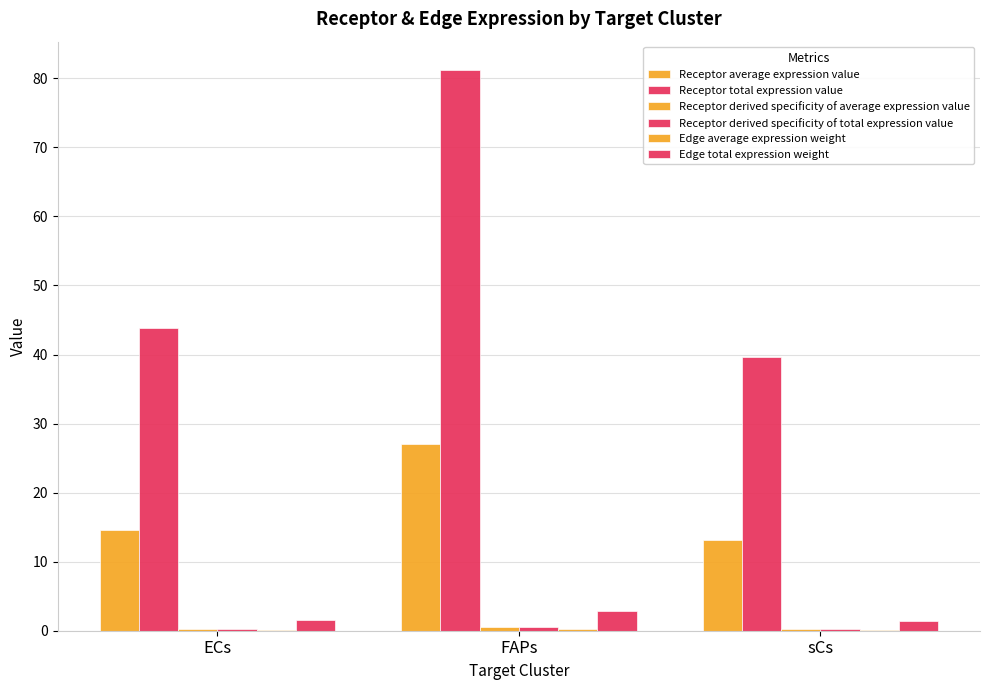

How many series are shown in this chart?

6